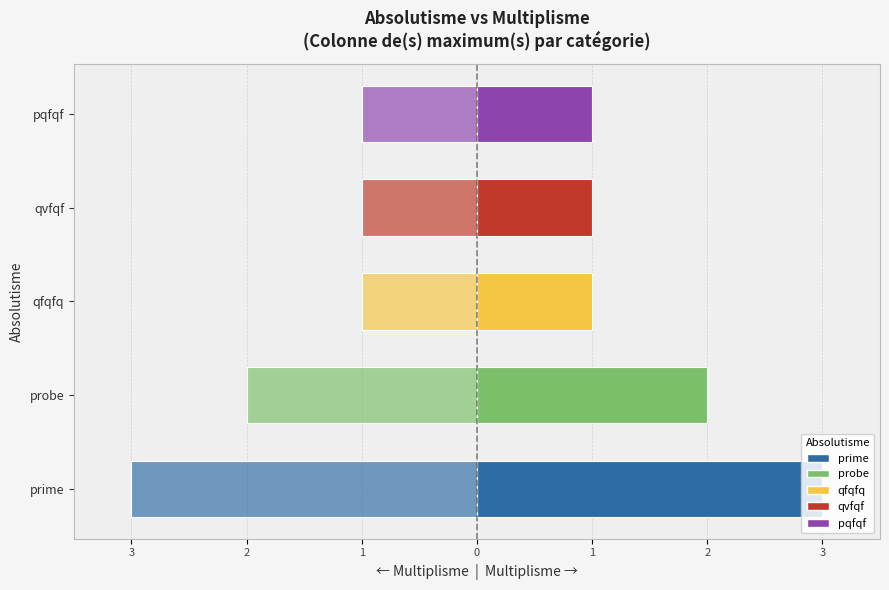

Between prime and qfqfq, which is larger?

prime